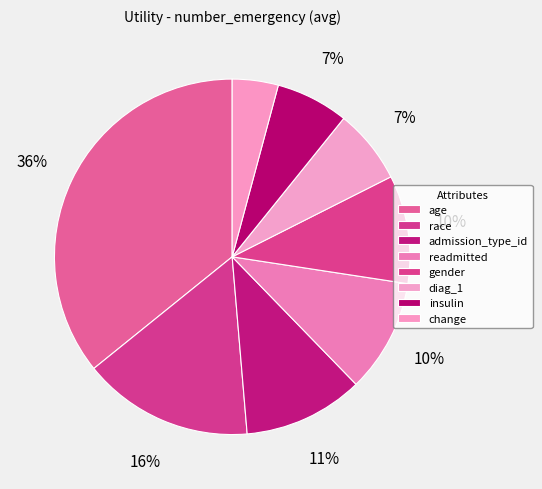

What is the change in value from age to change?

-1.2